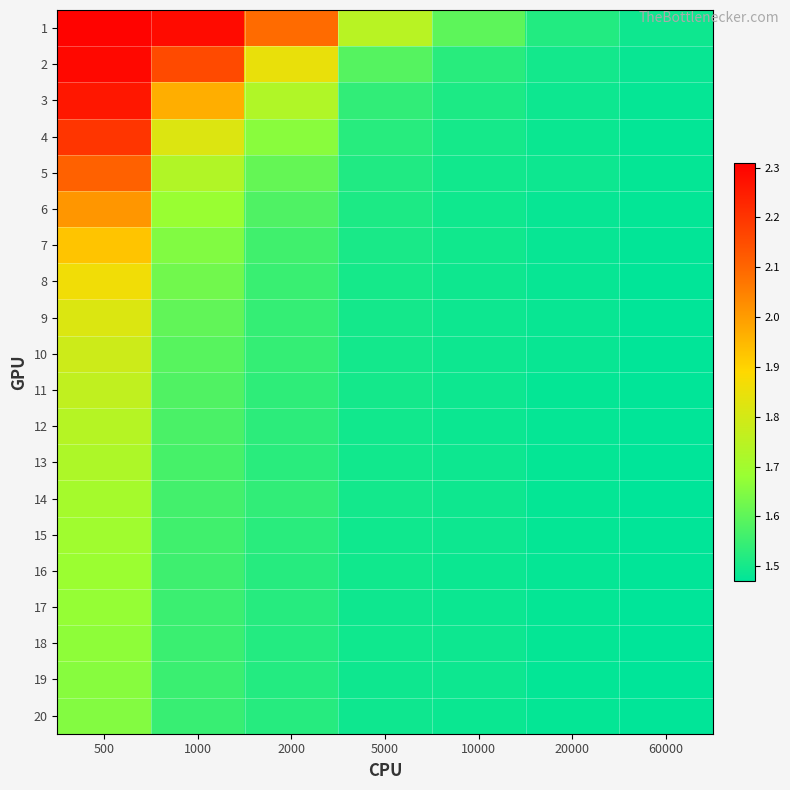

What is the difference between the highest and lowest values at 500?

0.6